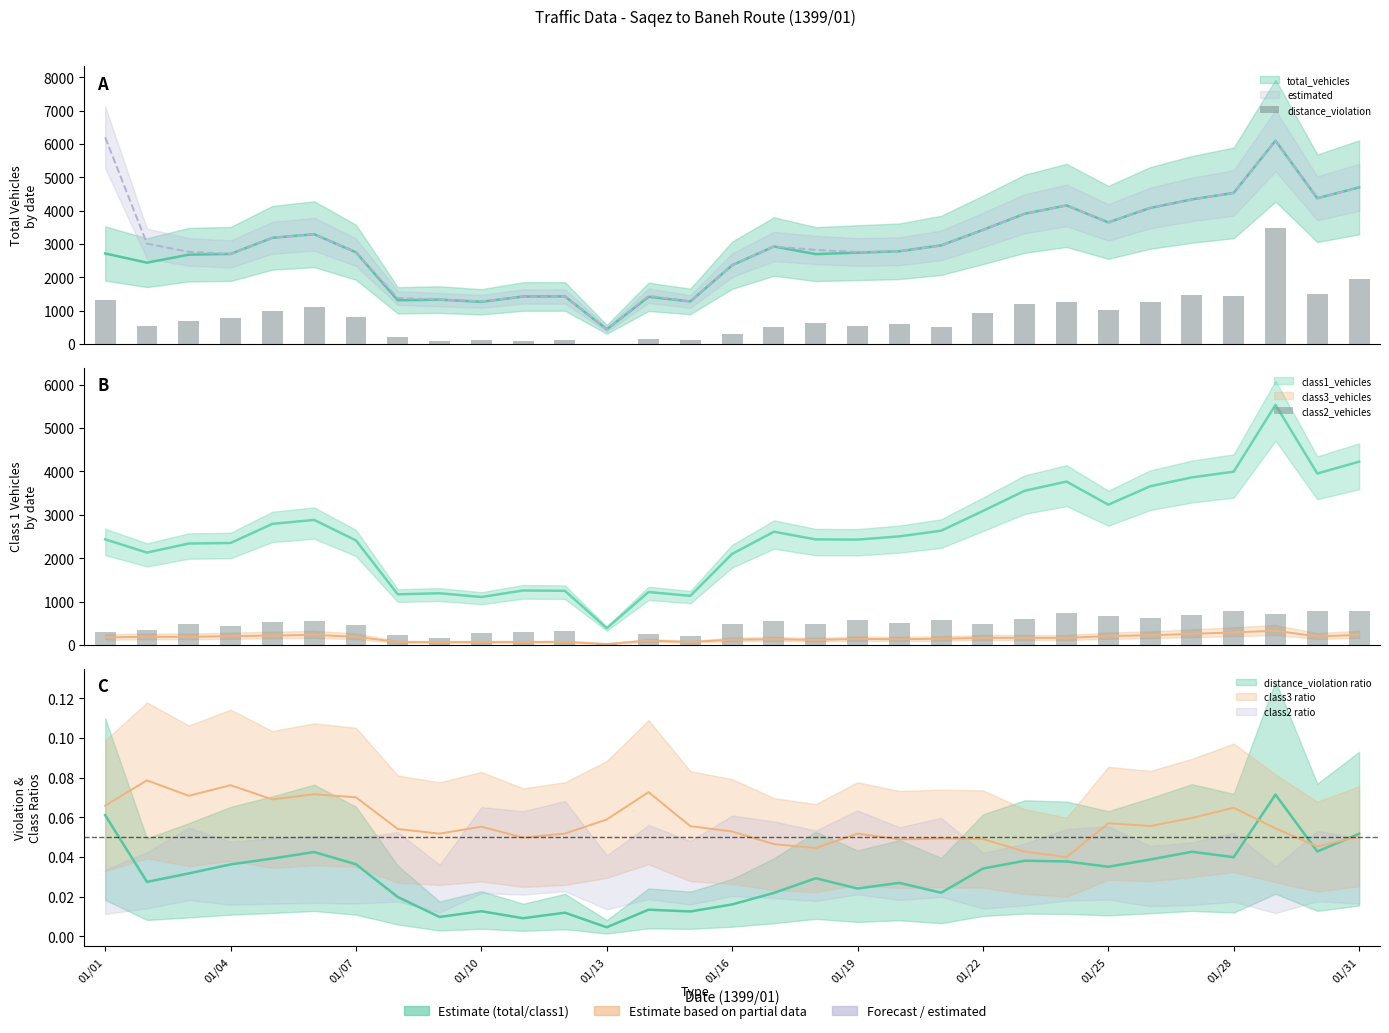

Between 12 and 16, which is larger?

16